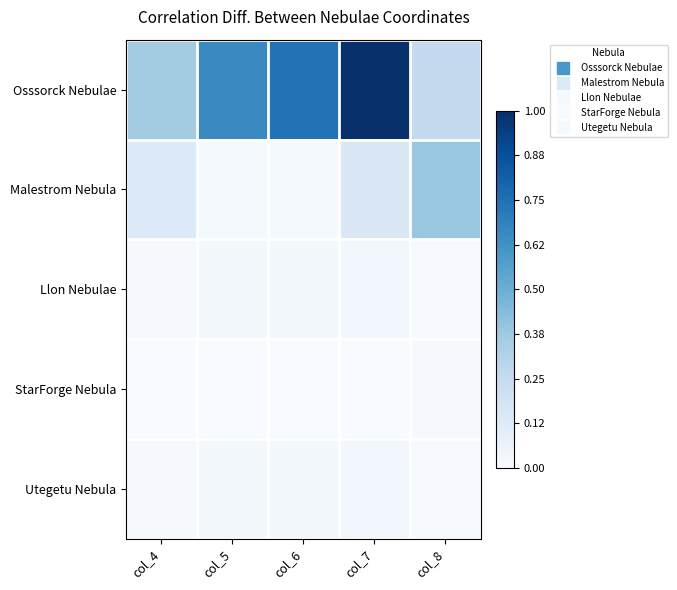

Rank the series by their maximum value, from highest to lowest.

Osssorck Nebulae, Malestrom Nebula, Llon Nebulae, Utegetu Nebula, StarForge Nebula